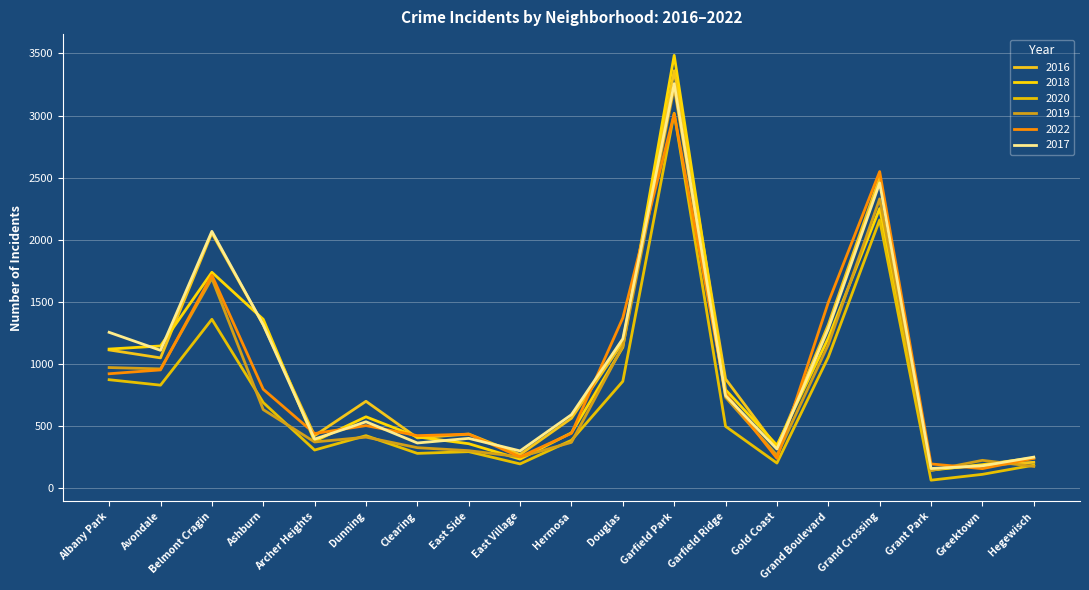

True or false: 2020 and 2018 intersect in this chart.

False